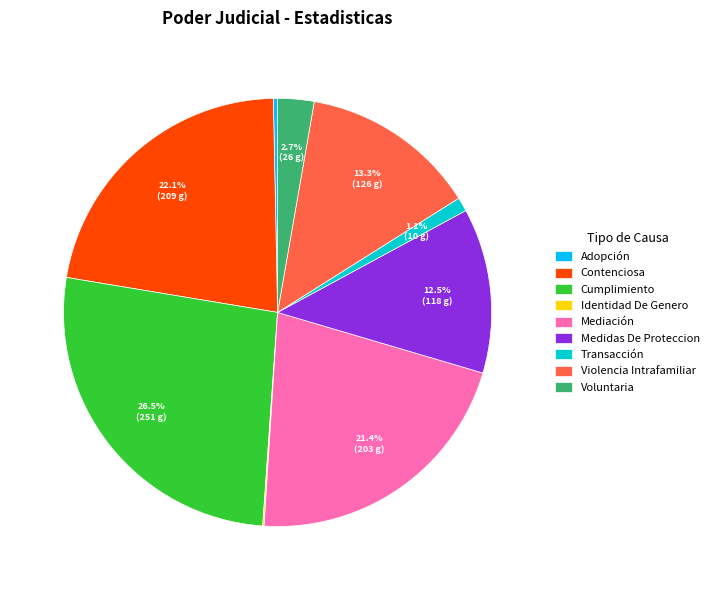

Which slice is the largest?

Cumplimiento